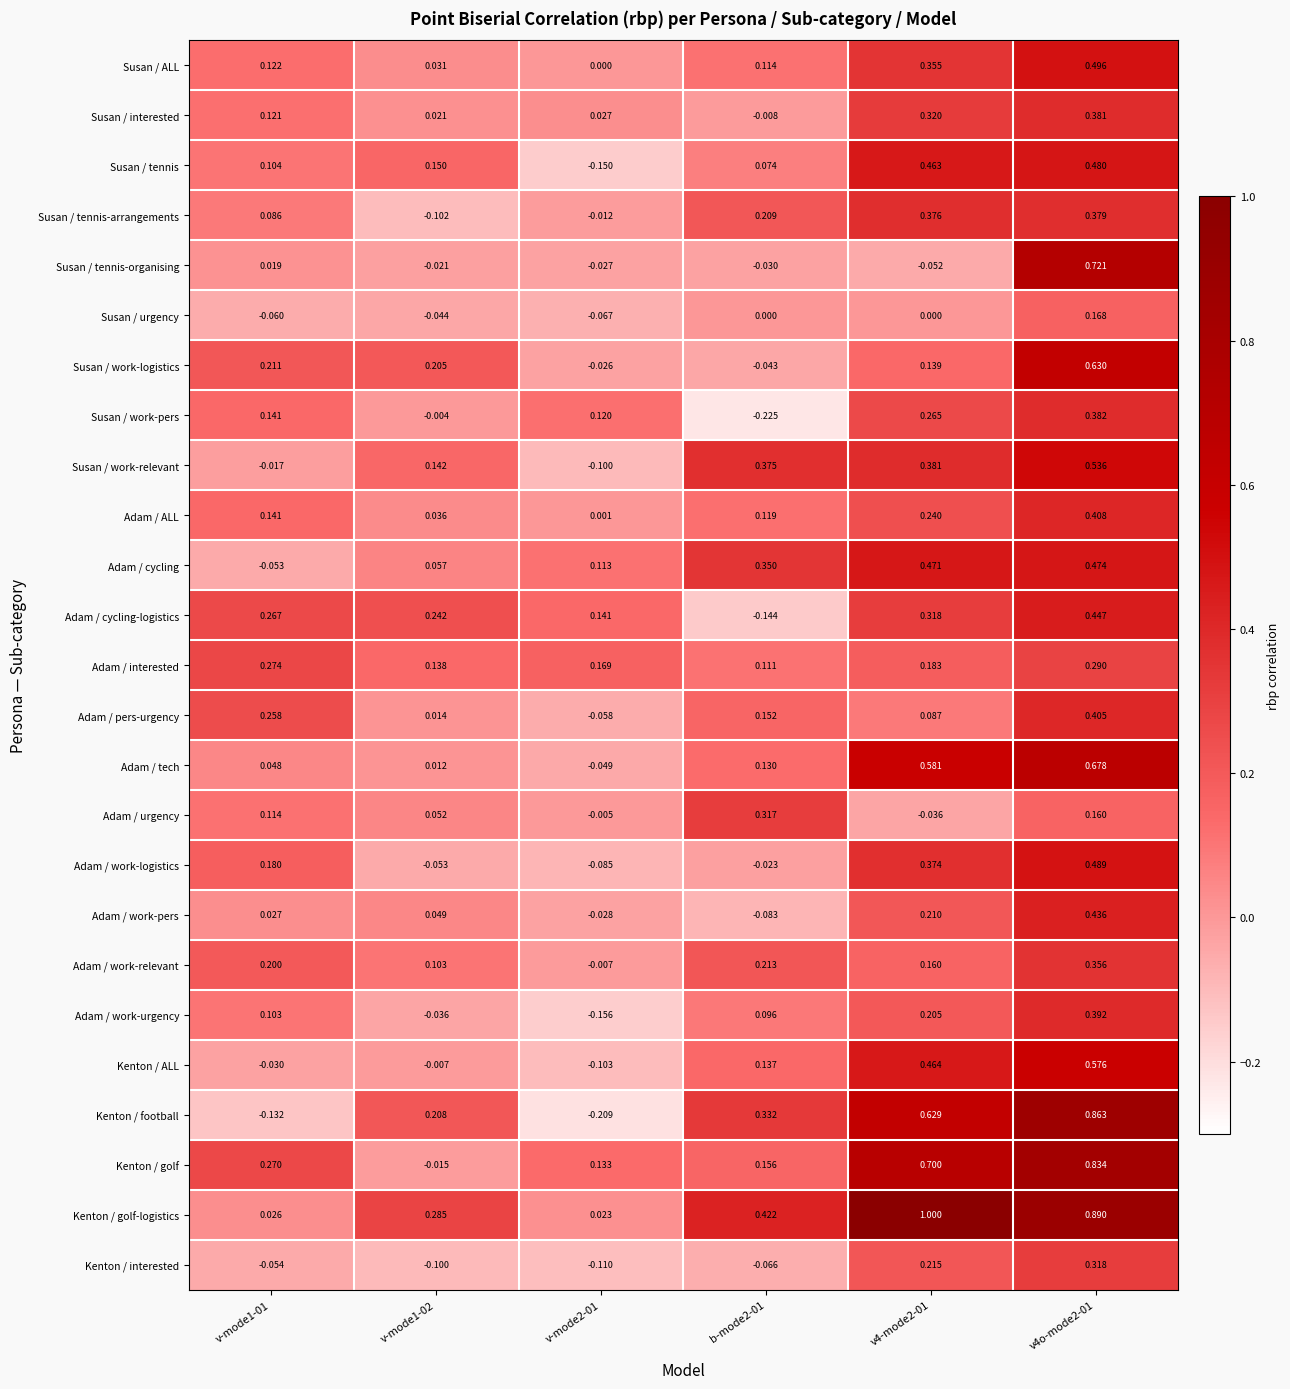

Which series has the largest total across all categories?

Kenton / golf-logistics